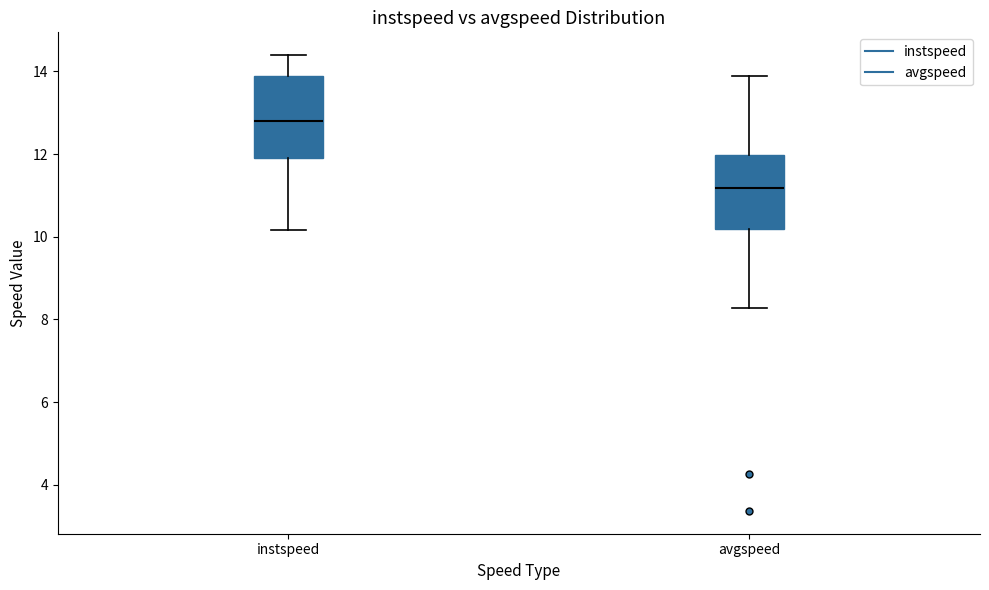

Which box's median line is the lowest?

avgspeed